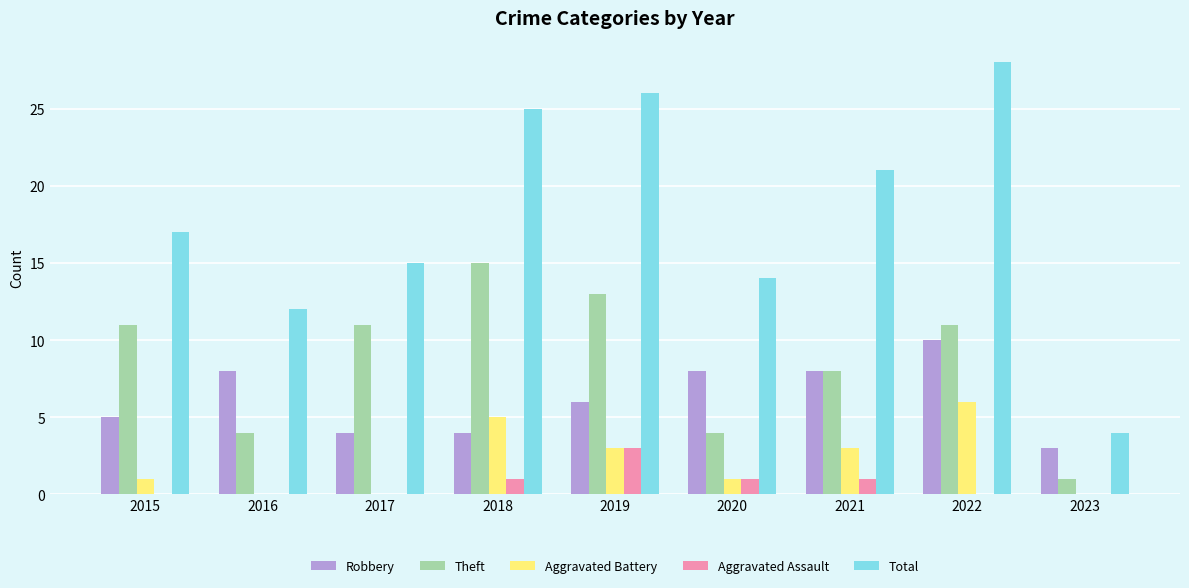

Reading right to left, list all the values displayed in this chart.

Robbery: 3	10	8	8	6	4	4	8	5
Theft: 1	11	8	4	13	15	11	4	11
Aggravated Battery: 0	6	3	1	3	5	0	0	1
Aggravated Assault: 0	0	1	1	3	1	0	0	0
Total: 4	28	21	14	26	25	15	12	17